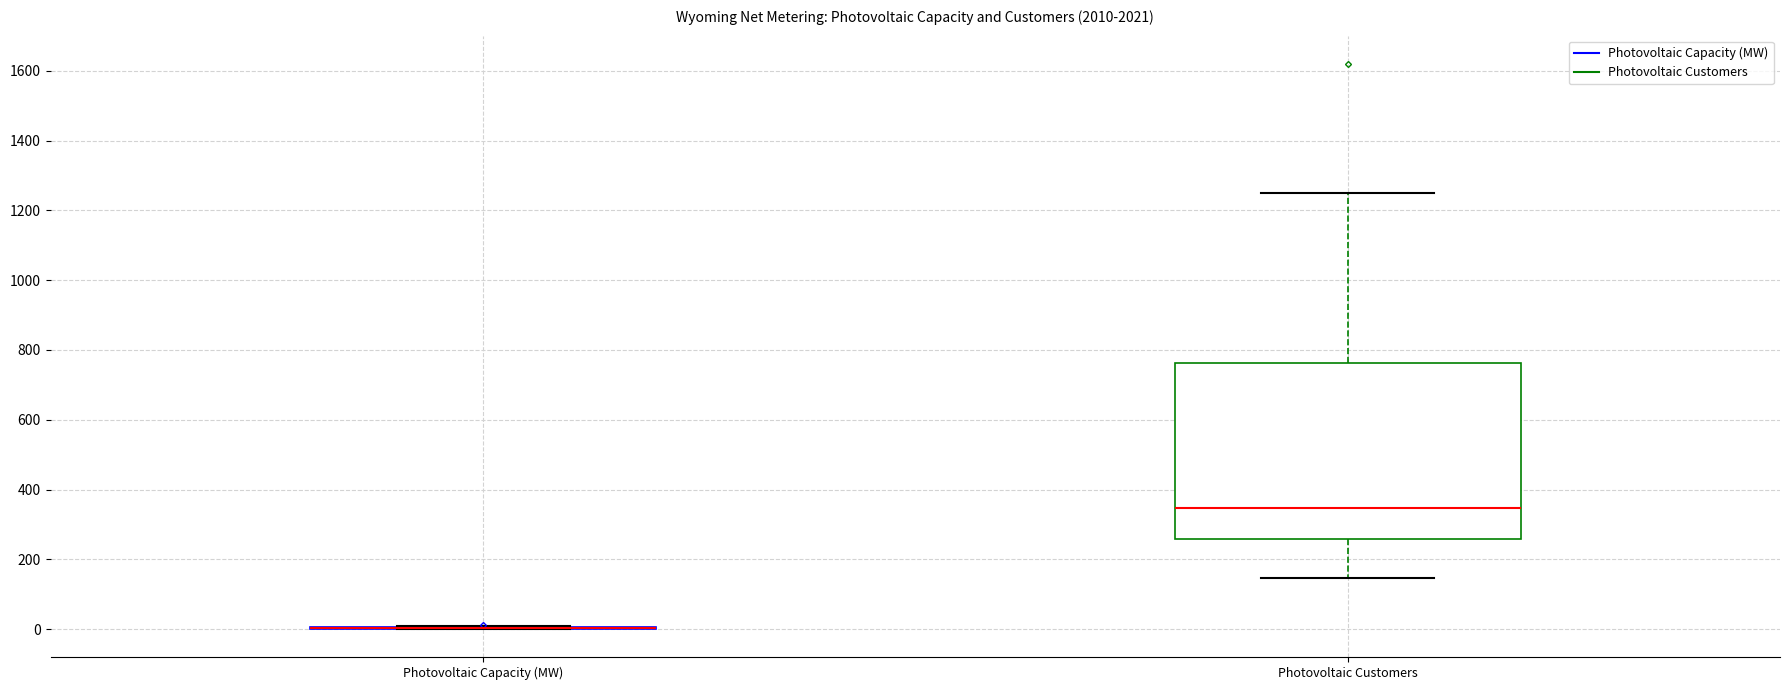

Where does the median line of the box for Photovoltaic Customers sit on the y-axis? The values are not printed on the chart, so give them approximately, as read against the axis.

340